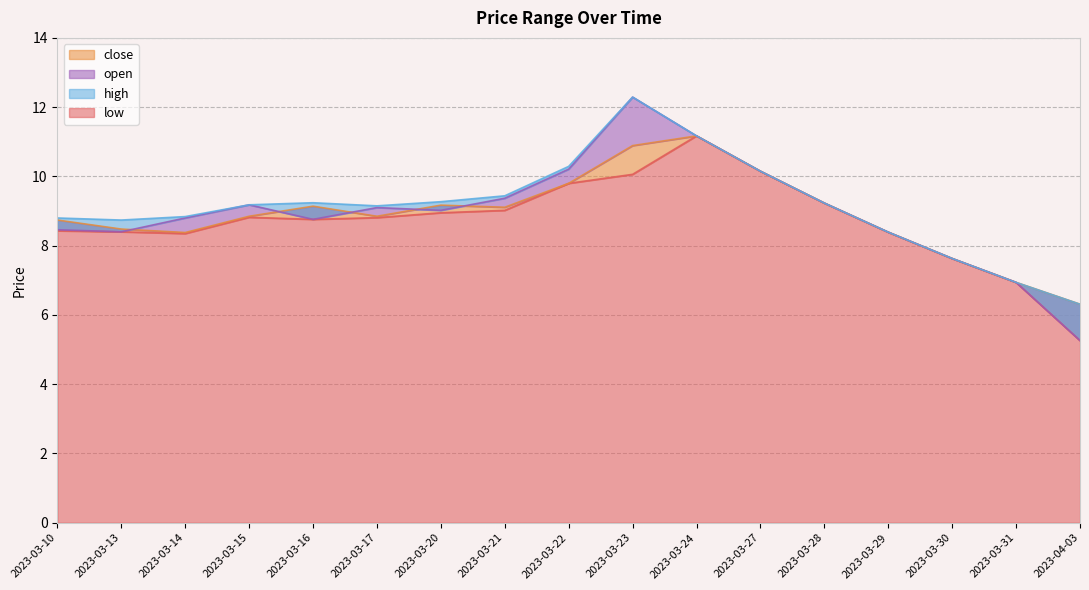

Reading left to right, extract all data points from this chart.

low: 2023-03-10=8.4	2023-03-13=8.4	2023-03-14=8.3	2023-03-15=8.8	2023-03-16=8.8	2023-03-17=8.8	2023-03-20=8.9	2023-03-21=9.0	2023-03-22=9.8	2023-03-23=10.1	2023-03-24=11.2	2023-03-27=10.2	2023-03-28=9.2	2023-03-29=8.4	2023-03-30=7.6	2023-03-31=6.9	2023-04-03=5.3
close: 2023-03-10=8.7	2023-03-13=8.5	2023-03-14=8.4	2023-03-15=8.8	2023-03-16=9.1	2023-03-17=8.8	2023-03-20=9.2	2023-03-21=9.1	2023-03-22=9.8	2023-03-23=10.9	2023-03-24=11.2	2023-03-27=10.2	2023-03-28=9.2	2023-03-29=8.4	2023-03-30=7.6	2023-03-31=6.9	2023-04-03=6.3
open: 2023-03-10=8.5	2023-03-13=8.4	2023-03-14=8.8	2023-03-15=9.2	2023-03-16=8.8	2023-03-17=9.1	2023-03-20=9.0	2023-03-21=9.4	2023-03-22=10.2	2023-03-23=12.3	2023-03-24=11.2	2023-03-27=10.2	2023-03-28=9.2	2023-03-29=8.4	2023-03-30=7.6	2023-03-31=6.9	2023-04-03=5.3
high: 2023-03-10=8.8	2023-03-13=8.7	2023-03-14=8.8	2023-03-15=9.2	2023-03-16=9.2	2023-03-17=9.2	2023-03-20=9.3	2023-03-21=9.4	2023-03-22=10.3	2023-03-23=12.3	2023-03-24=11.2	2023-03-27=10.2	2023-03-28=9.2	2023-03-29=8.4	2023-03-30=7.6	2023-03-31=6.9	2023-04-03=6.3